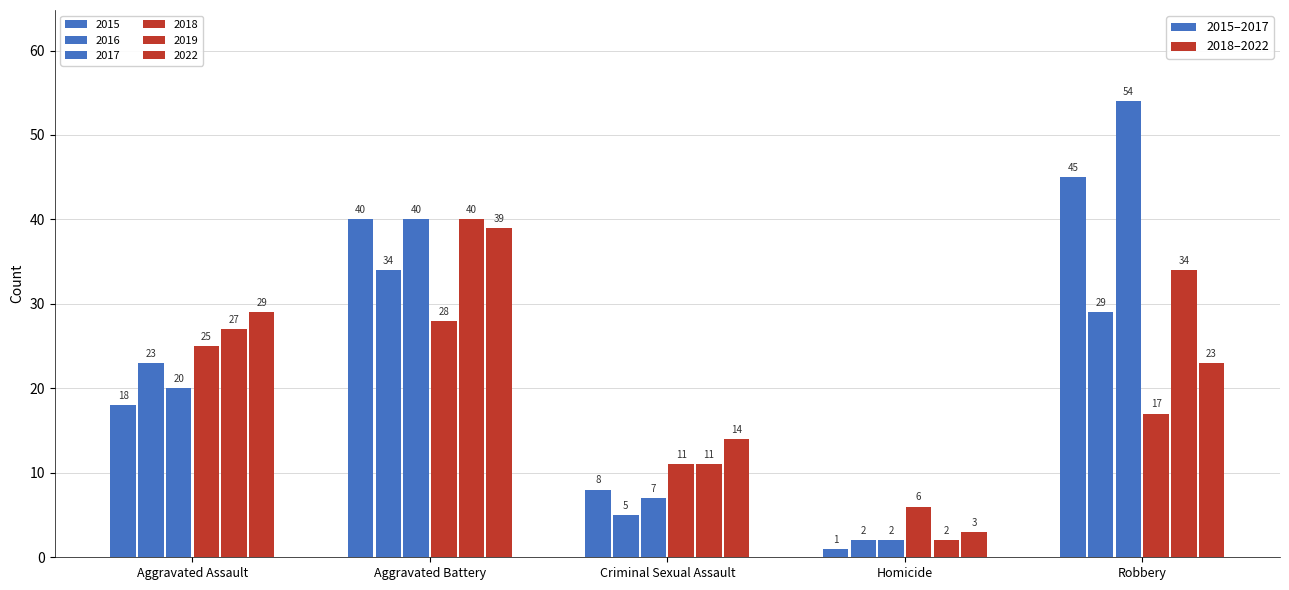

Which has a higher value, Criminal Sexual Assault or Aggravated Assault?

Aggravated Assault